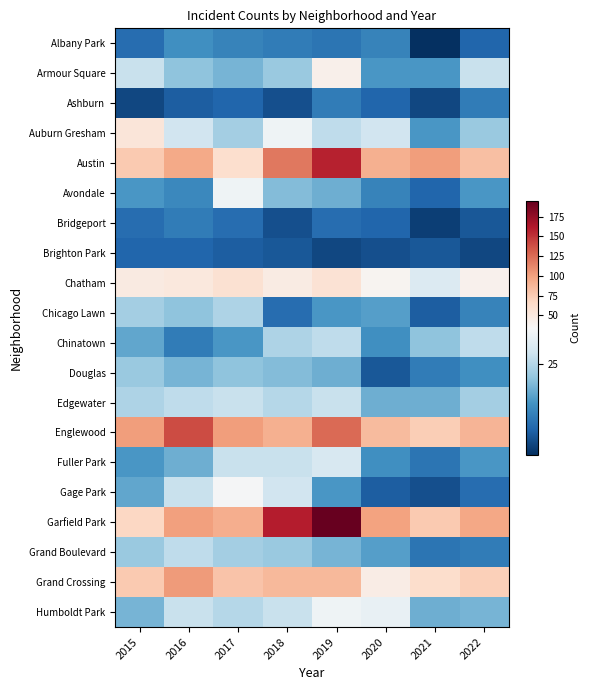

Reading left to right, list all the values displayed in this chart.

Albany Park: 2015=9	2016=14	2017=12	2018=11	2019=10	2020=12	2021=1	2022=8
Armour Square: 2015=27	2016=21	2017=19	2018=22	2019=43	2020=15	2021=15	2022=27
Ashburn: 2015=4	2016=7	2017=8	2018=5	2019=11	2020=8	2021=4	2022=11
Auburn Gresham: 2015=54	2016=28	2017=23	2018=33	2019=26	2020=28	2021=15	2022=22
Austin: 2015=77	2016=95	2017=62	2018=119	2019=158	2020=91	2021=101	2022=83
Avondale: 2015=15	2016=13	2017=33	2018=20	2019=18	2020=12	2021=8	2022=15
Bridgeport: 2015=9	2016=11	2017=9	2018=5	2019=9	2020=8	2021=3	2022=6
Brighton Park: 2015=8	2016=8	2017=7	2018=6	2019=4	2020=5	2021=6	2022=4
Chatham: 2015=49	2016=52	2017=59	2018=48	2019=58	2020=39	2021=30	2022=41
Chicago Lawn: 2015=23	2016=21	2017=24	2018=9	2019=15	2020=16	2021=7	2022=12
Chinatown: 2015=17	2016=11	2017=15	2018=24	2019=26	2020=14	2021=21	2022=26
Douglas: 2015=22	2016=19	2017=21	2018=20	2019=18	2020=6	2021=11	2022=14
Edgewater: 2015=24	2016=26	2017=27	2018=25	2019=27	2020=18	2021=18	2022=23
Englewood: 2015=101	2016=139	2017=102	2018=92	2019=125	2020=85	2021=74	2022=89
Fuller Park: 2015=15	2016=18	2017=27	2018=27	2019=29	2020=14	2021=10	2022=15
Gage Park: 2015=17	2016=27	2017=34	2018=28	2019=15	2020=7	2021=5	2022=9
Garfield Park: 2015=68	2016=100	2017=93	2018=160	2019=195	2020=99	2021=76	2022=96
Grand Boulevard: 2015=22	2016=26	2017=23	2018=22	2019=19	2020=16	2021=10	2022=11
Grand Crossing: 2015=77	2016=103	2017=80	2018=86	2019=87	2020=46	2021=63	2022=73
Humboldt Park: 2015=19	2016=27	2017=25	2018=27	2019=33	2020=32	2021=18	2022=19